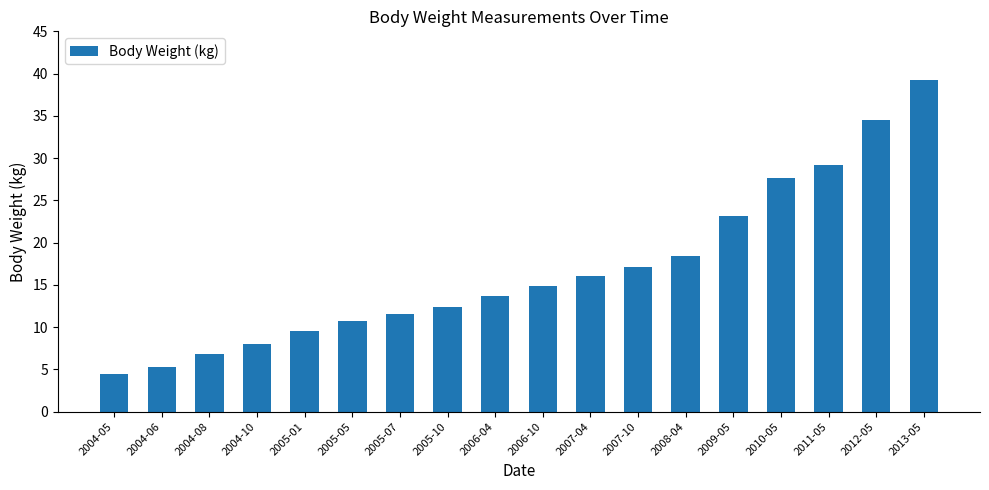

Which category has the highest value across all series?

2013-05